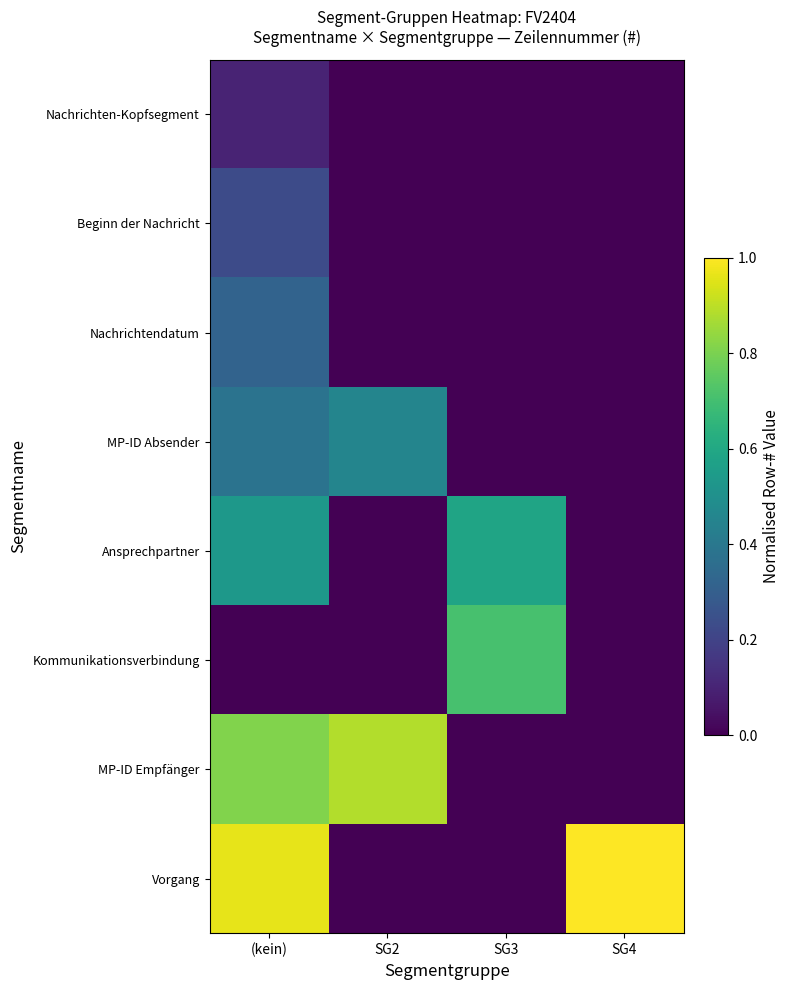

What is the total value across all series at (kein)?

3.3